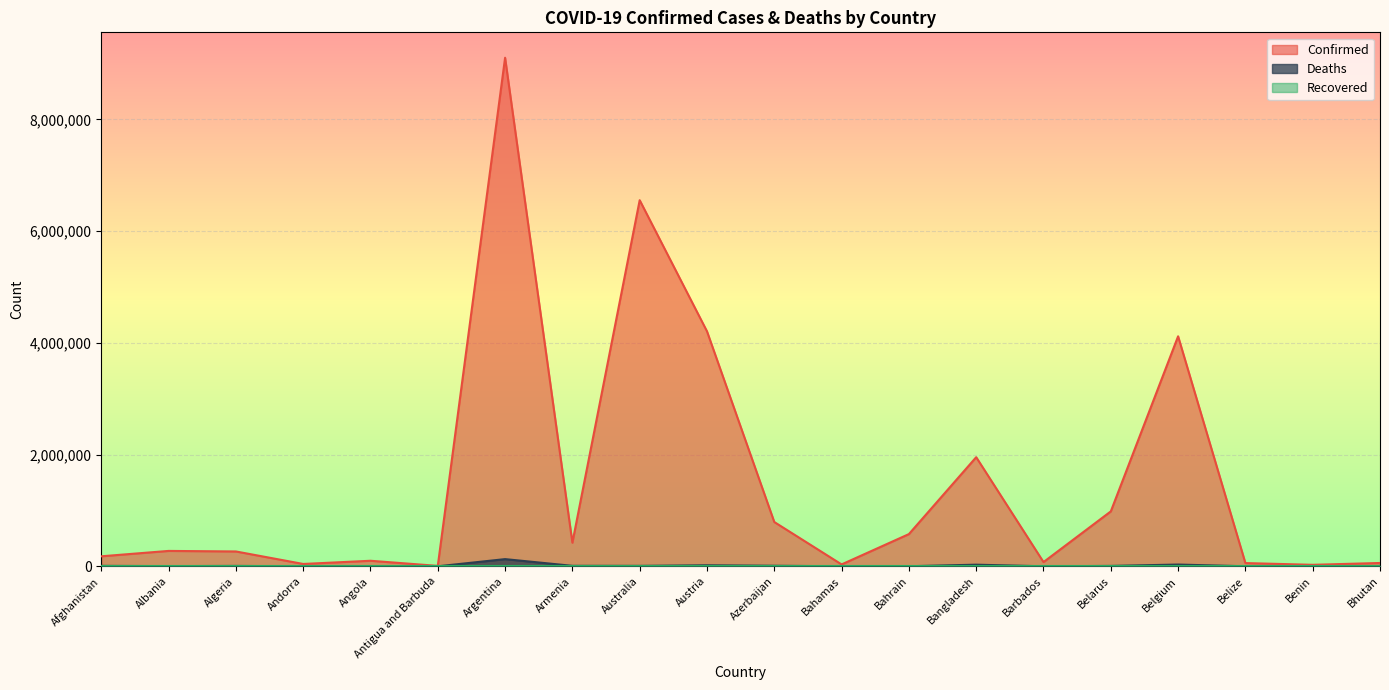

Which has a higher value, Belarus or Benin?

Belarus